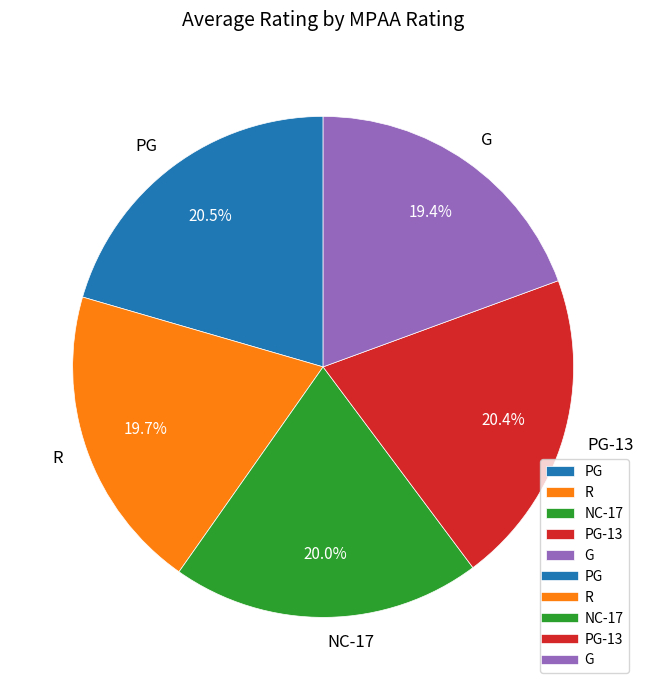

To the nearest percent, what is the average slice percentage?

20%